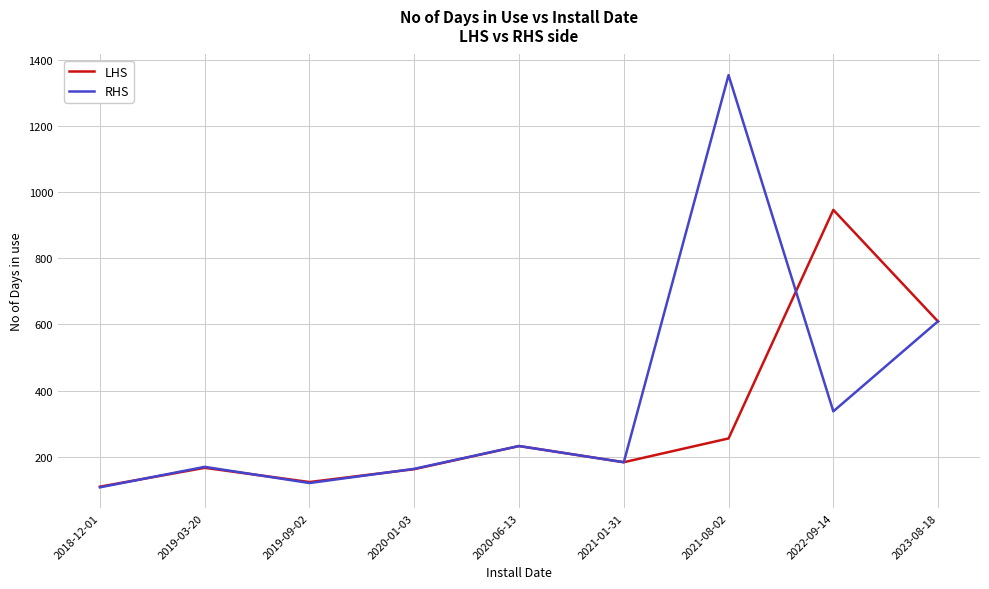

Between 2020-06-13 and 2022-09-14, which series saw the biggest shift?

LHS